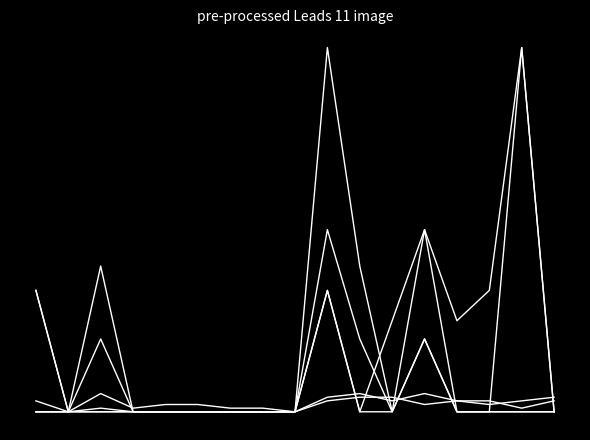

At which category is the sum across all series the highest?

9